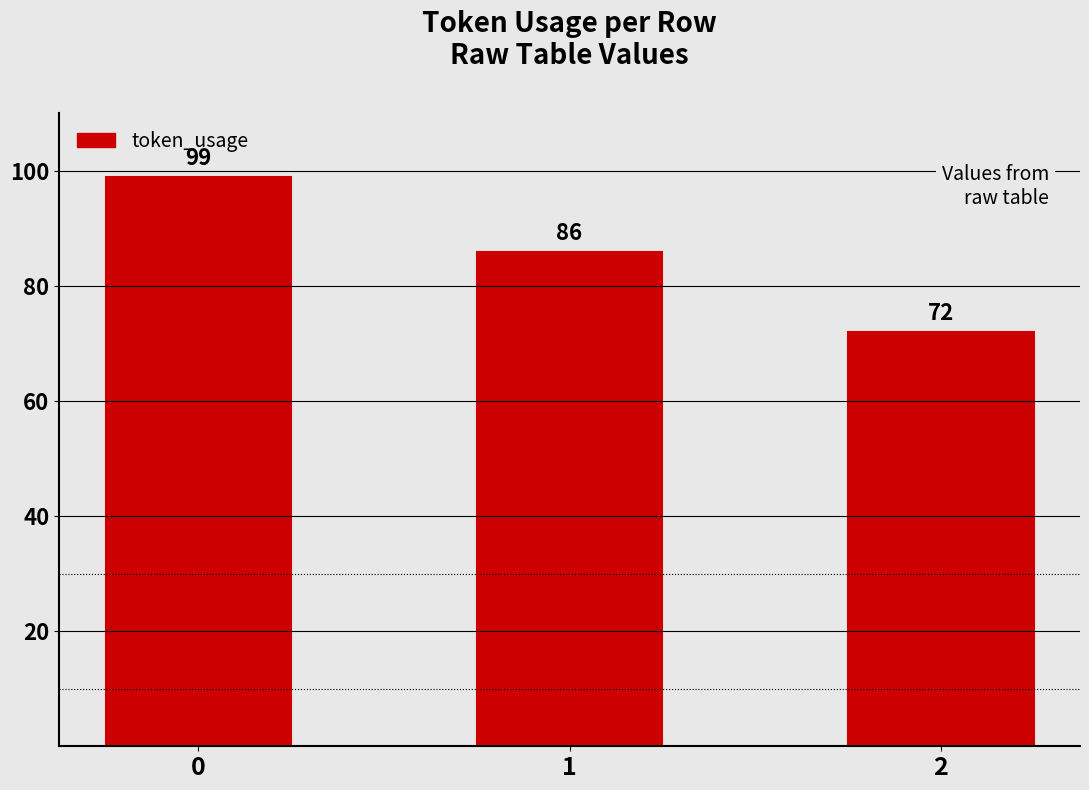

How many distinct data groups are displayed?

1